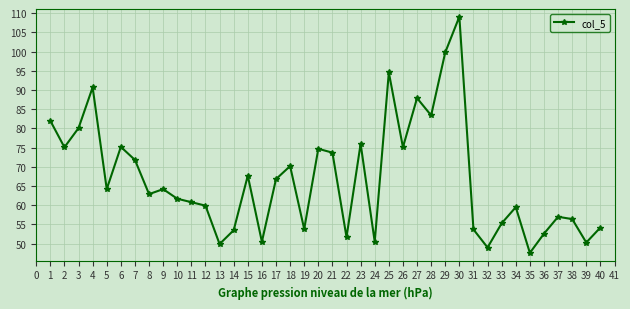

What is the approximate value at 19?

53.8